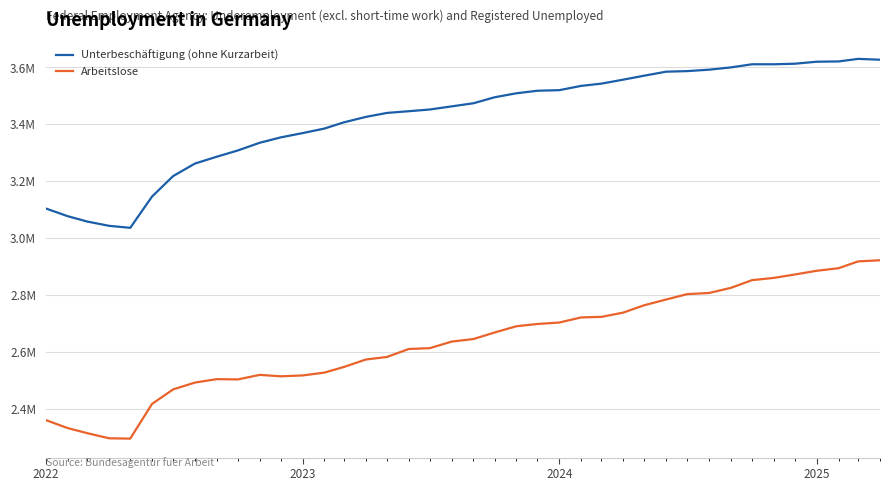

True or false: Unterbeschäftigung (ohne Kurzarbeit) and Arbeitslose intersect in this chart.

False